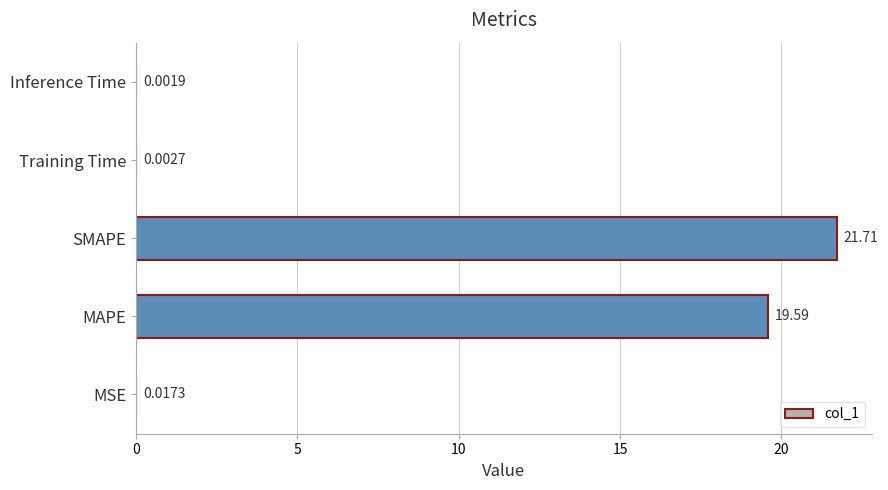

Does the chart contain stacked bars?

No